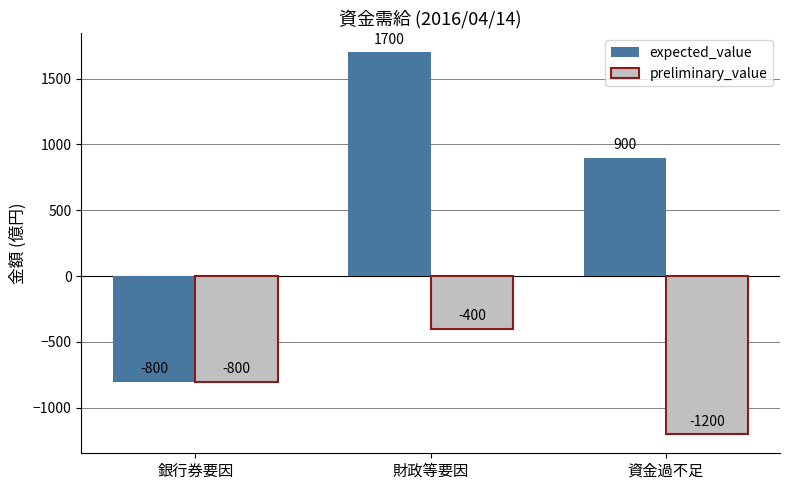

Are the bars grouped side by side (vs. stacked)?

Yes